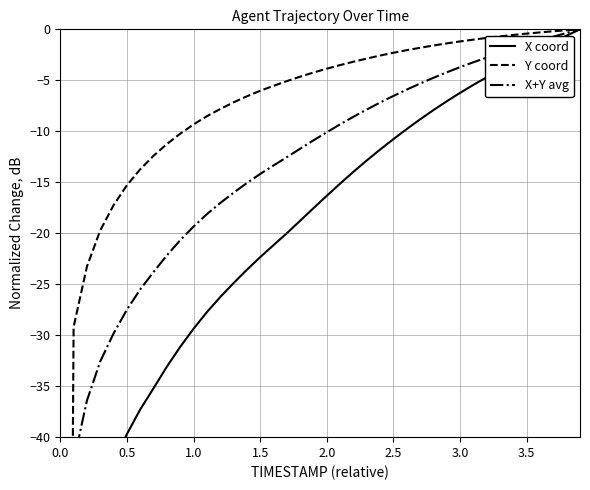

True or false: X+Y avg and Y coord intersect in this chart.

True